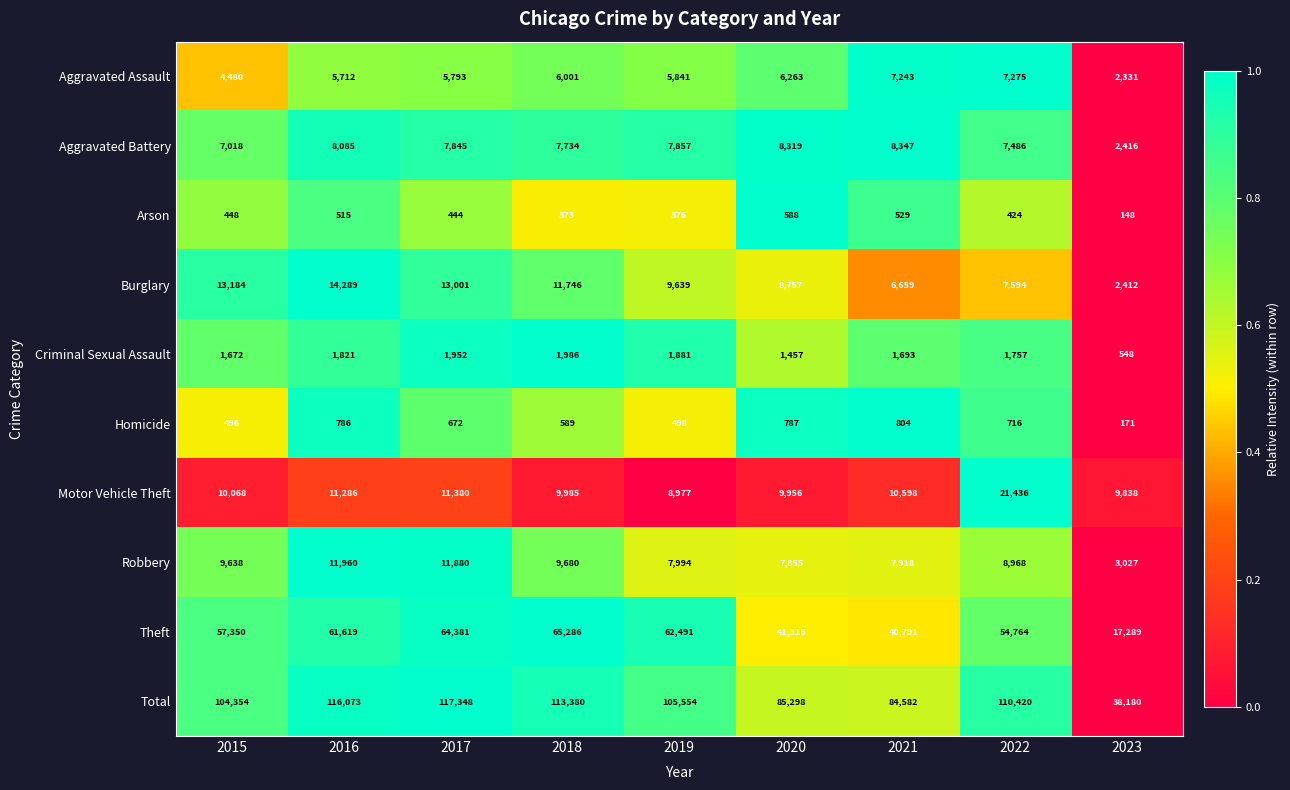

At which category does the chart reach its minimum across all series?

2023